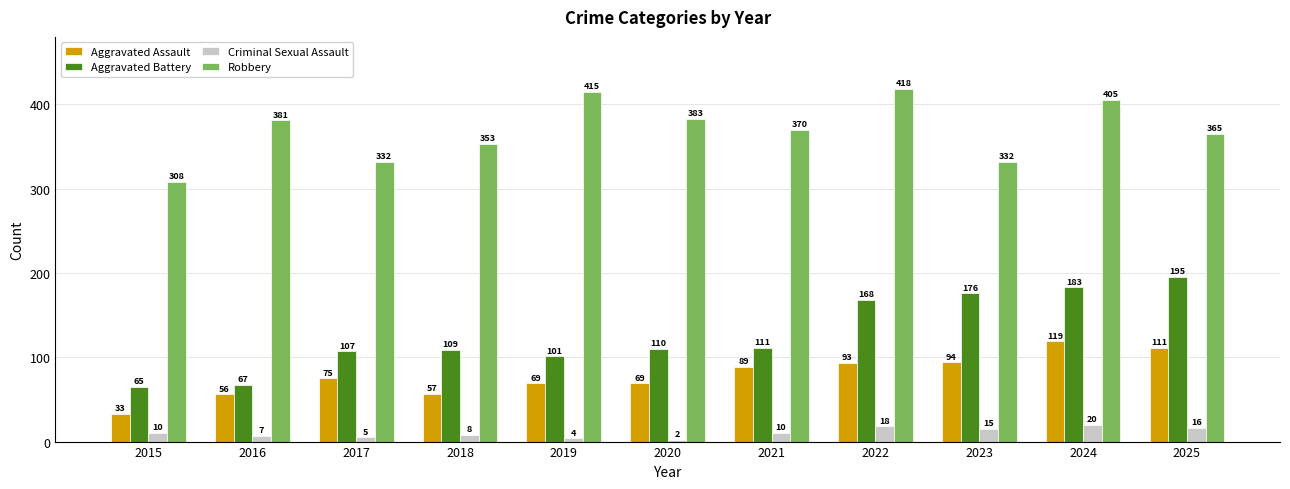

What is the difference between the highest and lowest values at 2020?

381